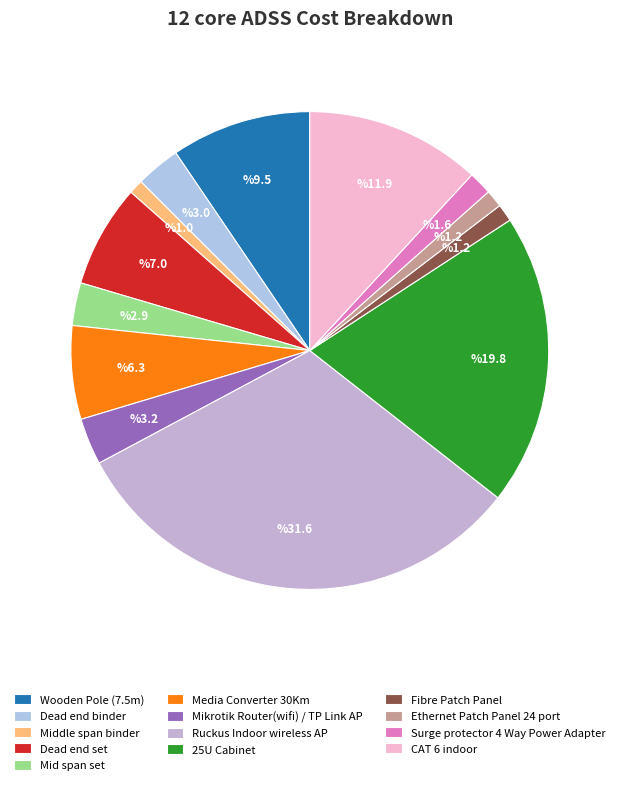

To the nearest percent, what is the difference between the Ruckus Indoor wireless AP and Mid span set slice percentages?

29%